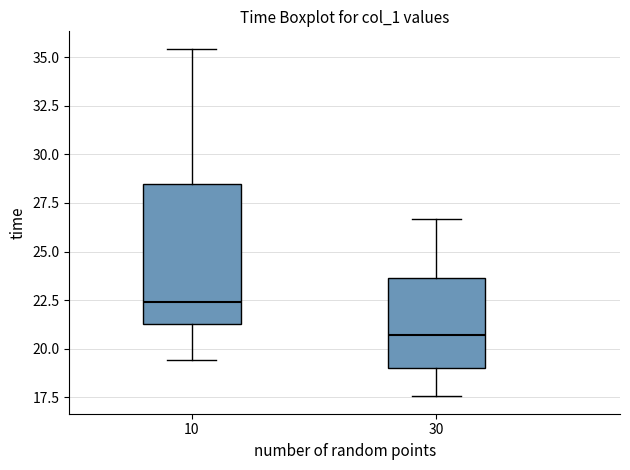

Where is the lower edge of the box at x = 10 on the y-axis? The values are not printed on the chart, so give them approximately, as read against the axis.

21.5